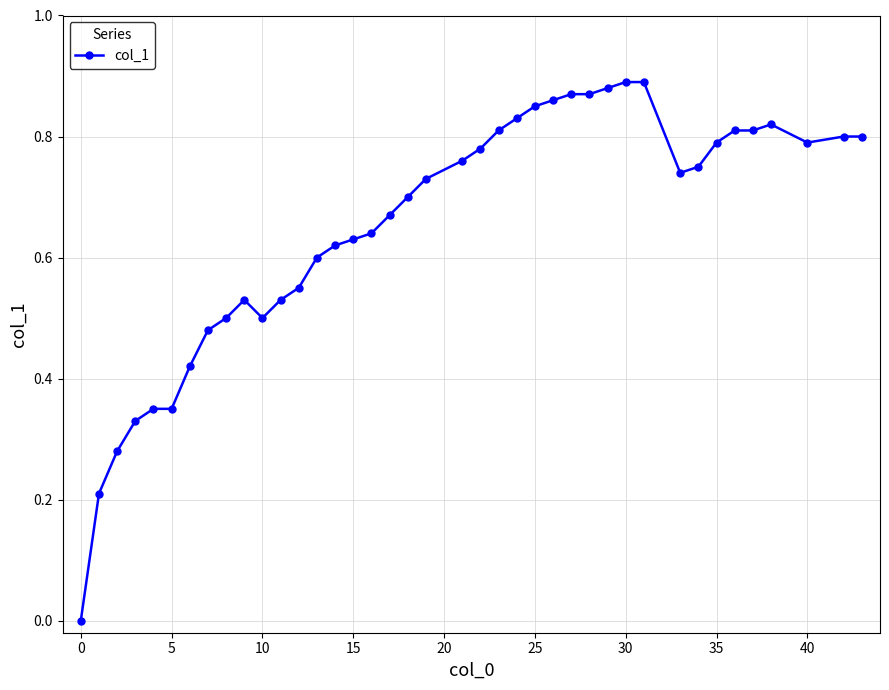

What is the sum of all values?

26.0